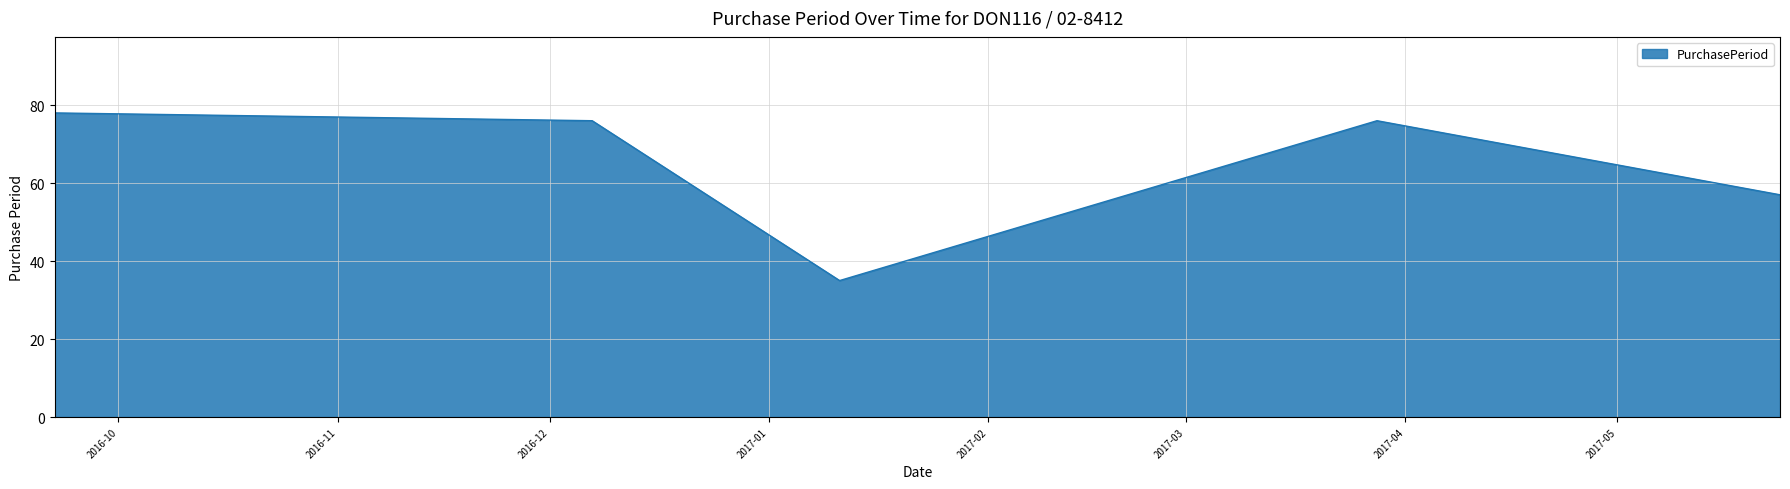

What is the minimum value shown in the chart?

35